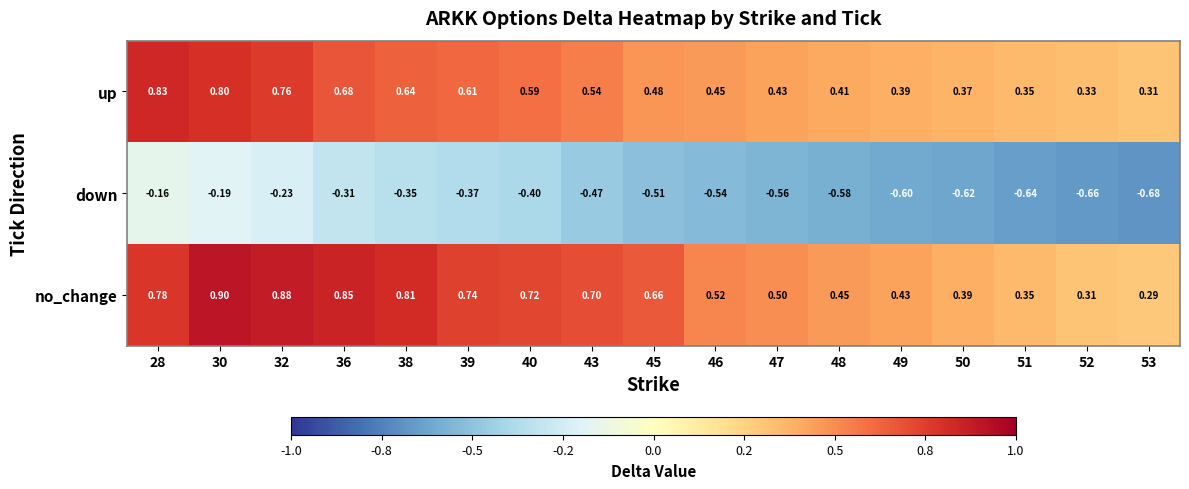

Between 36 and 46, which series saw the biggest shift?

no_change